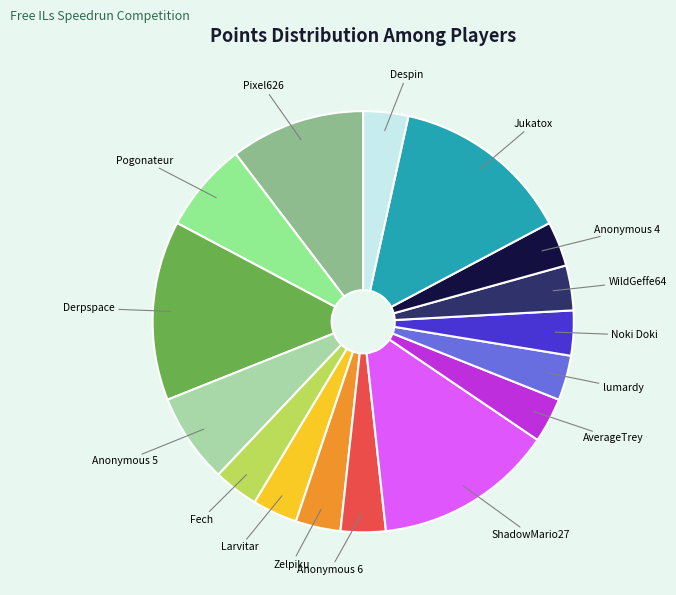

Between Zelpiku and Anonymous 5, which is larger?

Anonymous 5